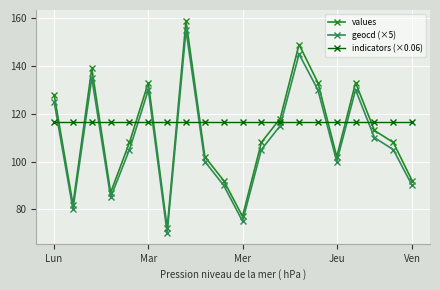

At how many categories does at least one series exceed 107?

20